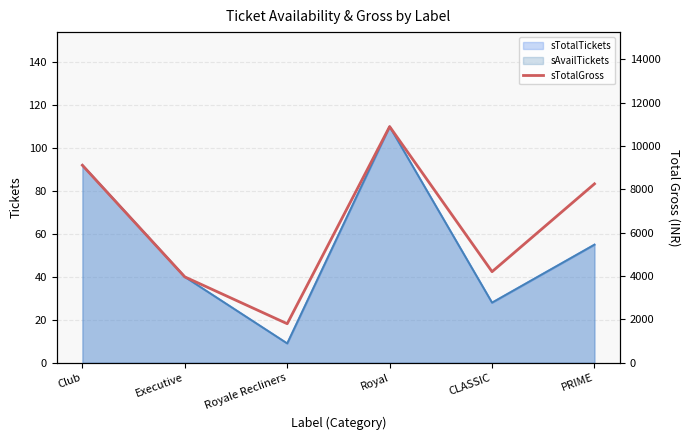

How many interior local valleys (lower than both neighbors) does the data have?

2